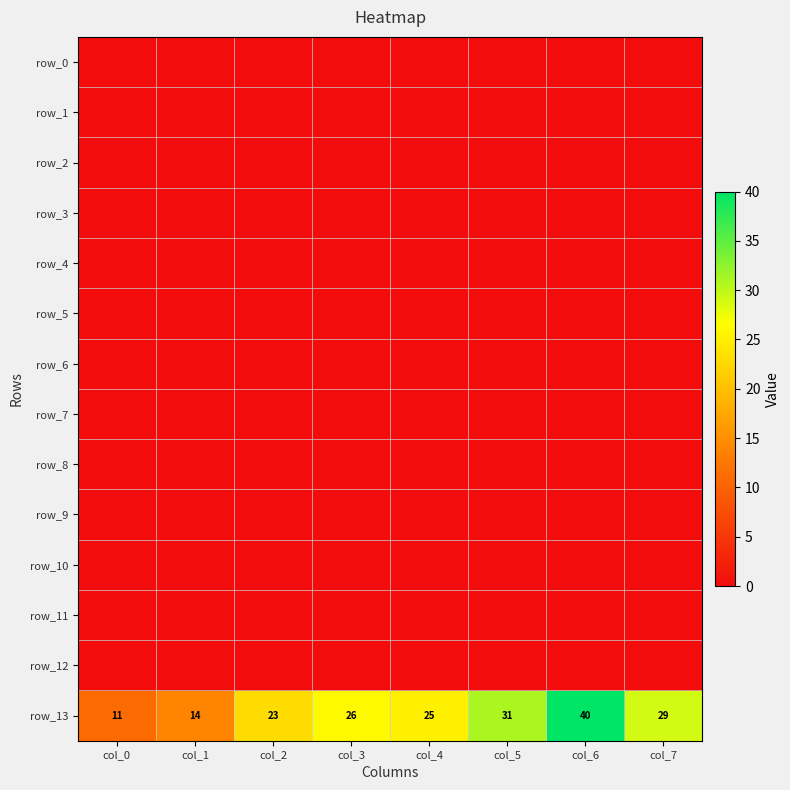

Is the value of row_5 at col_0 greater than the value of row_1 at col_5?

No